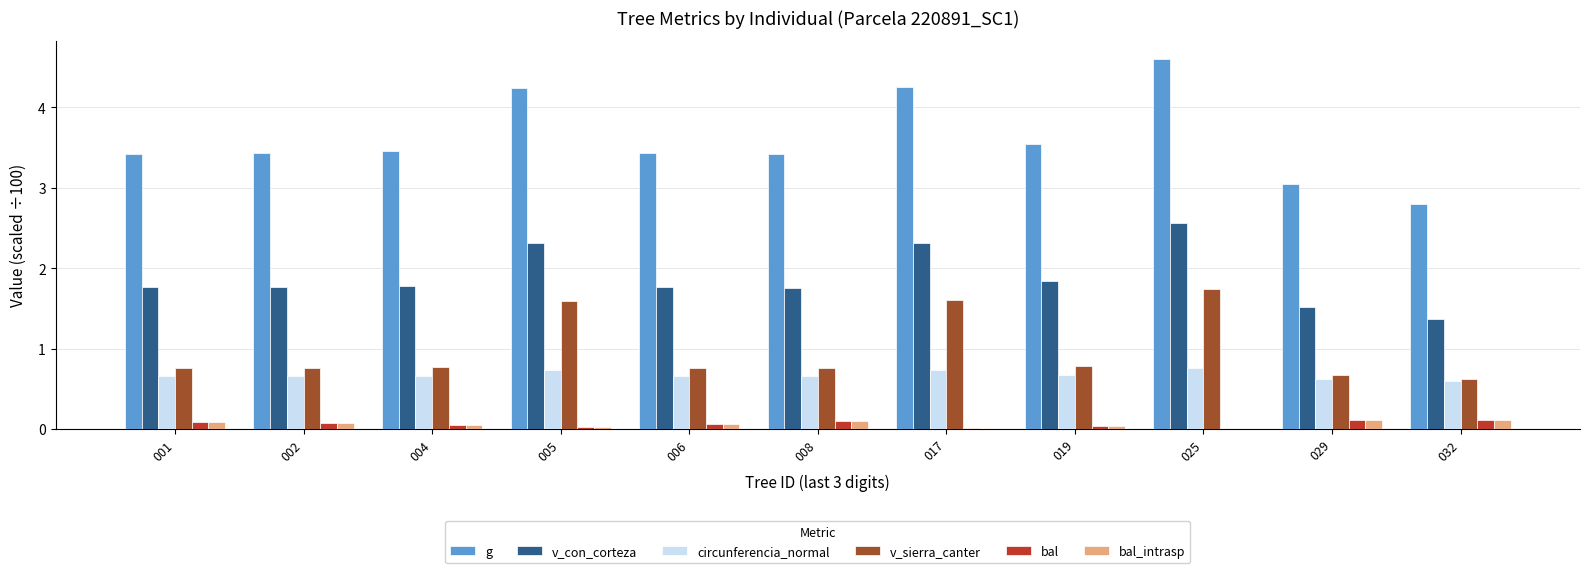

Between 025 and 029, which series saw the biggest shift?

g